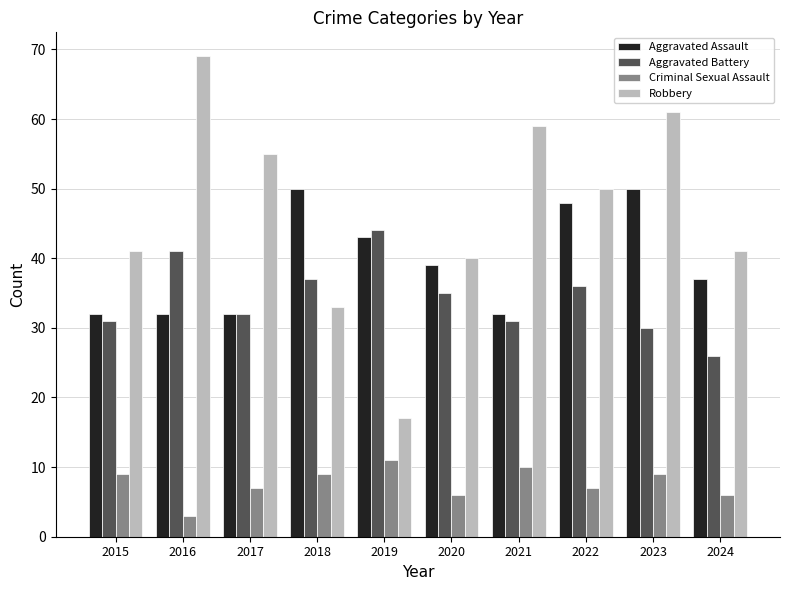

Read the Aggravated Battery value at 2017, to the nearest 5.

30